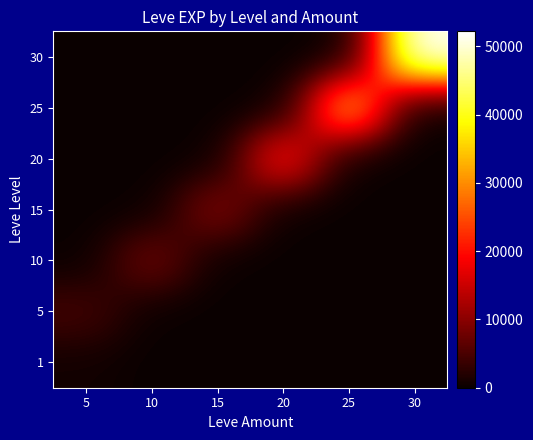

What is the difference between the highest and lowest values at 10?

8430